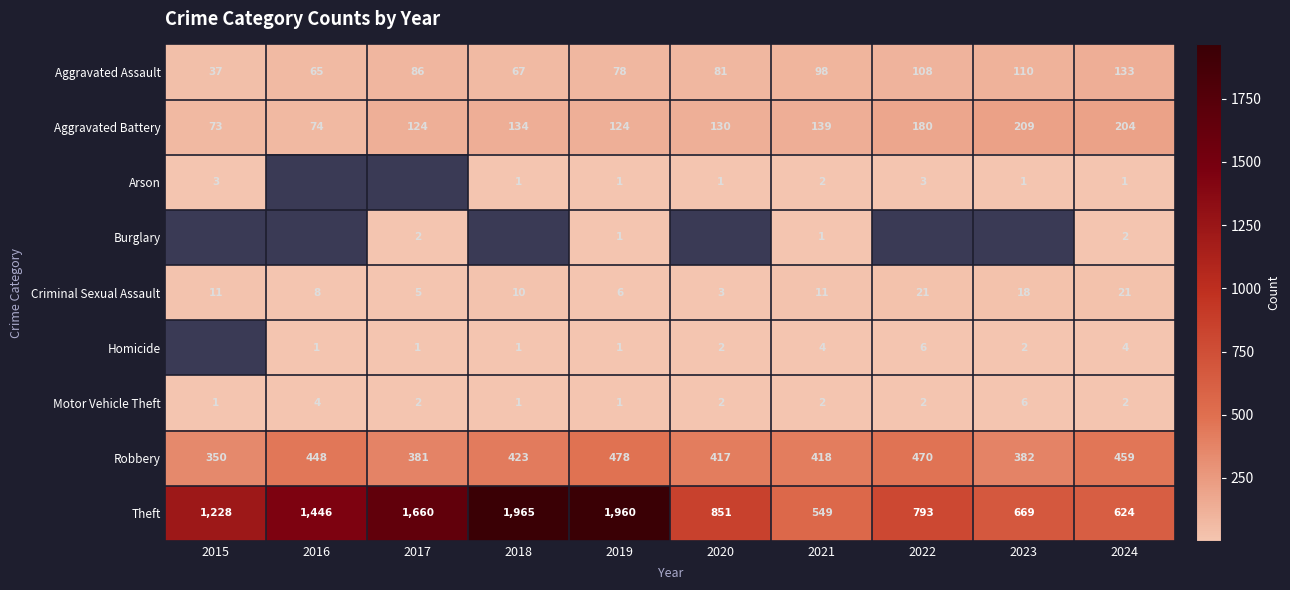

What is the approximate value of Theft at 2017?

1660